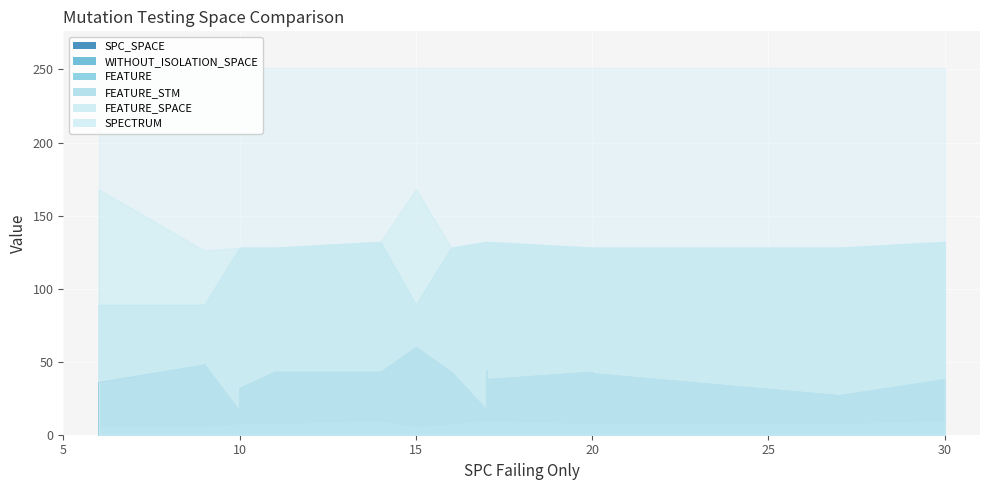

What is the sum of all SPC_SPACE values?

748